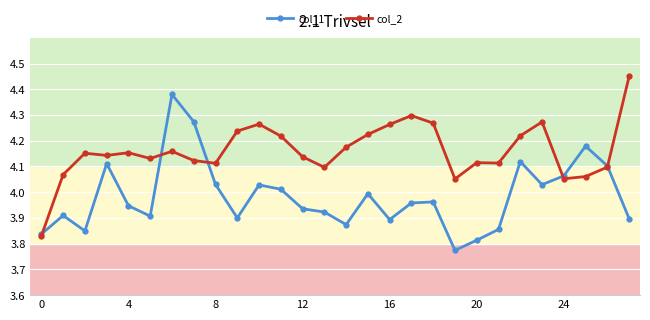

At how many categories does at least one series exceed 3?

28